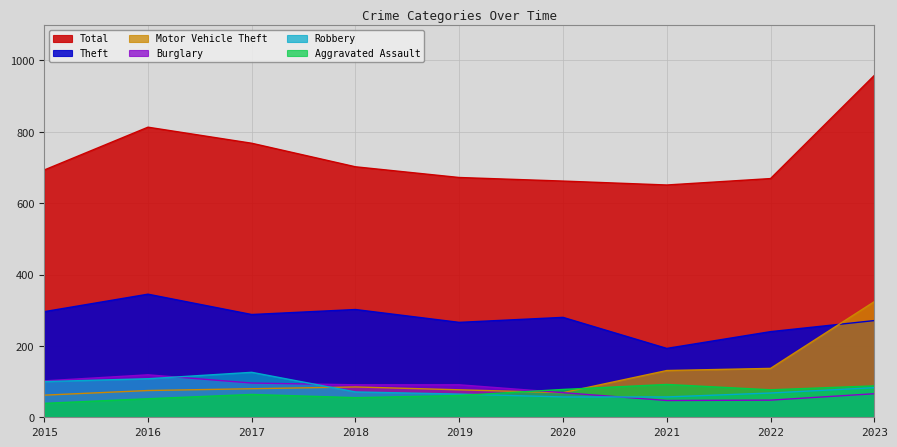

Is it true that Theft equals 271 at 2023?

True